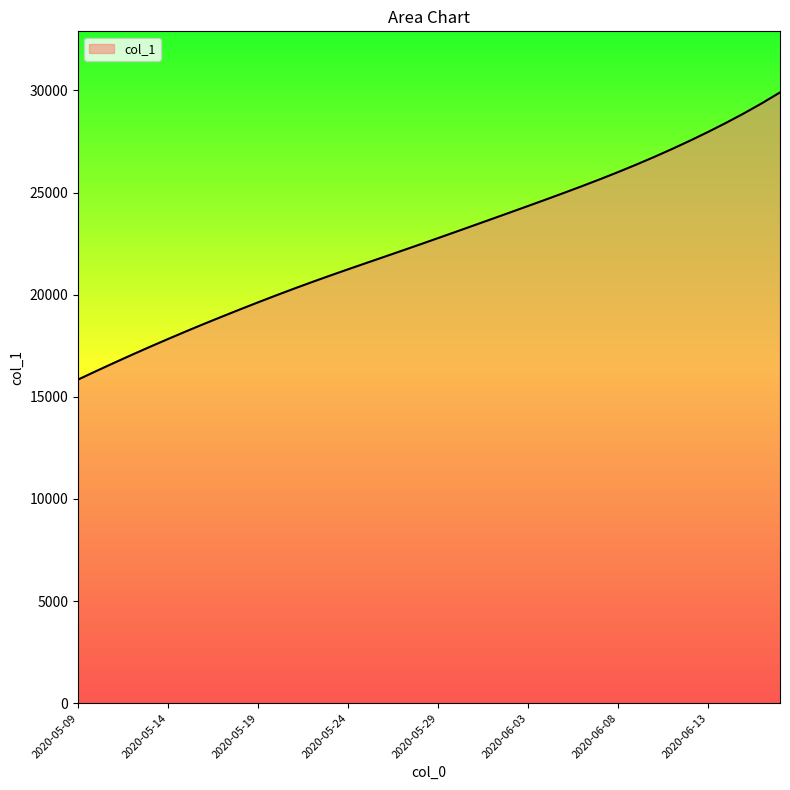

Does the chart display data point markers on the line(s)?

No